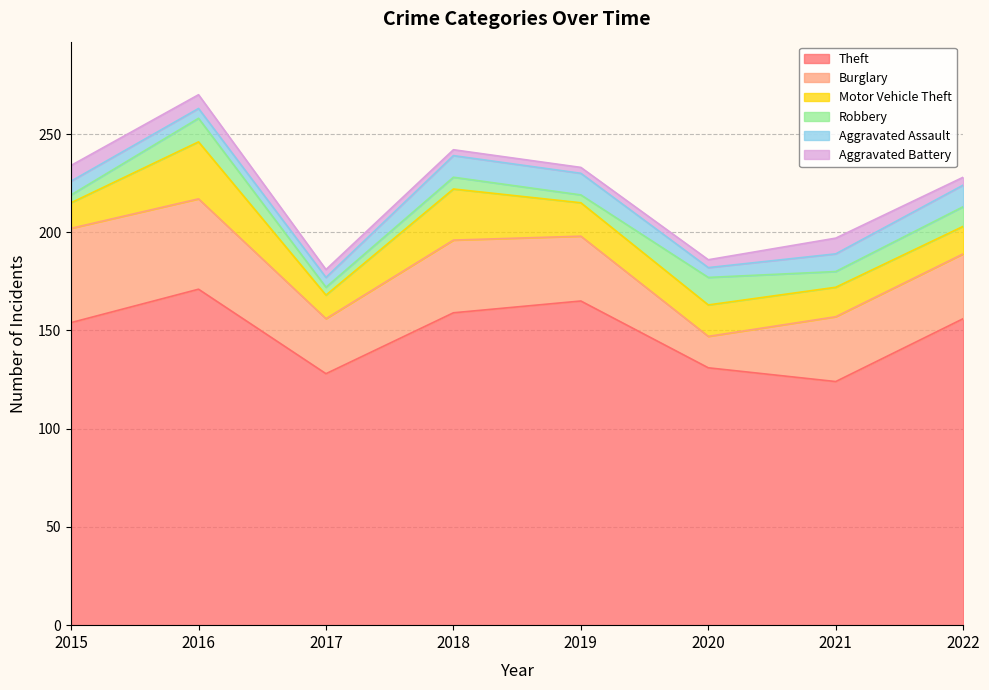

What are all the series names shown in the legend?

Theft, Burglary, Motor Vehicle Theft, Robbery, Aggravated Assault, Aggravated Battery